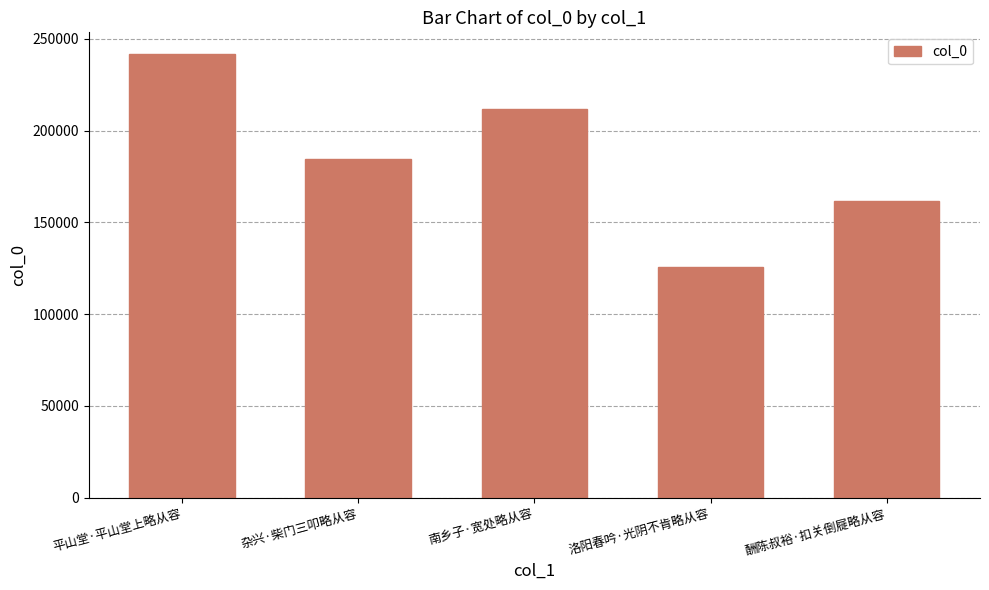

True or false: the data shows 65870 at 杂兴·柴门三叩略从容.

False